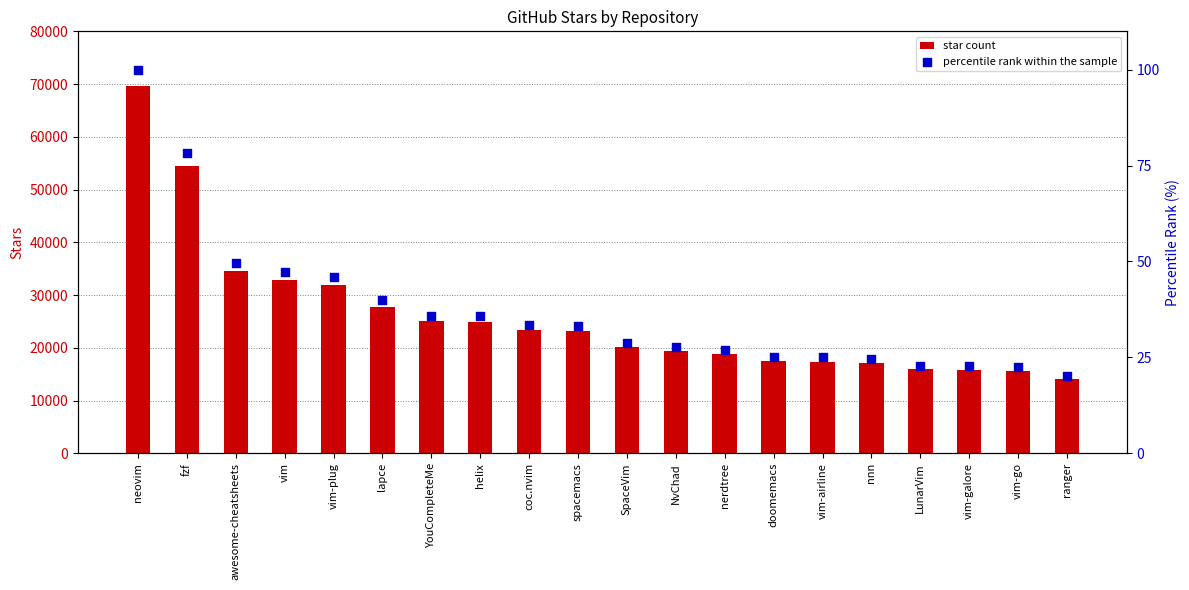

At which category is the sum across all series the highest?

neovim